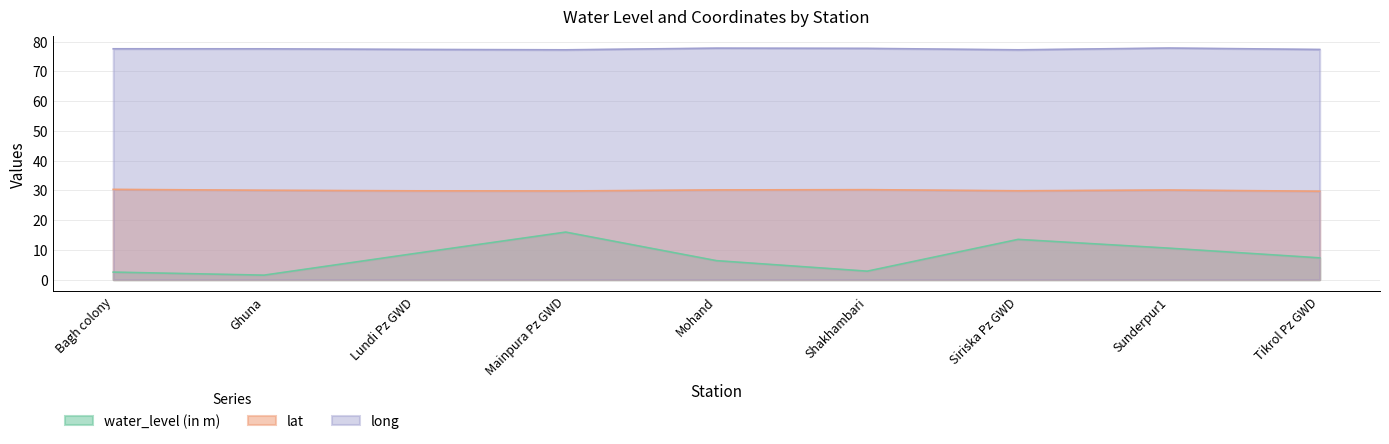

True or false: water_level (in m) has more than 1 points higher than both neighbors.

True